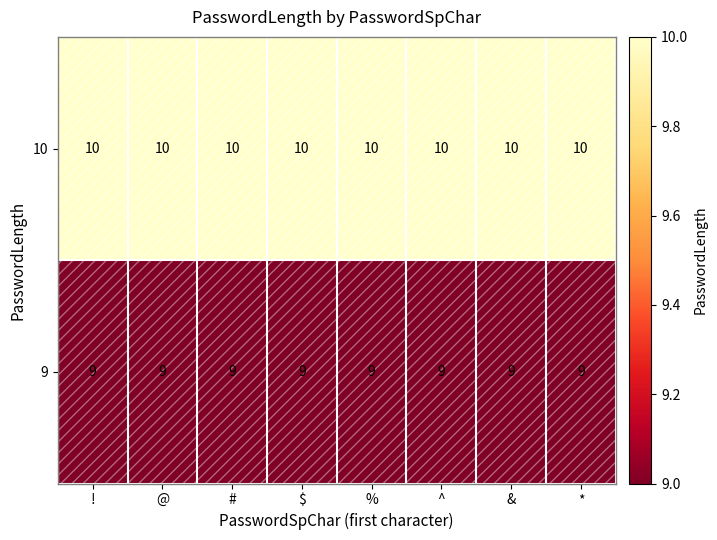

What is the average value of the 10 series?

10